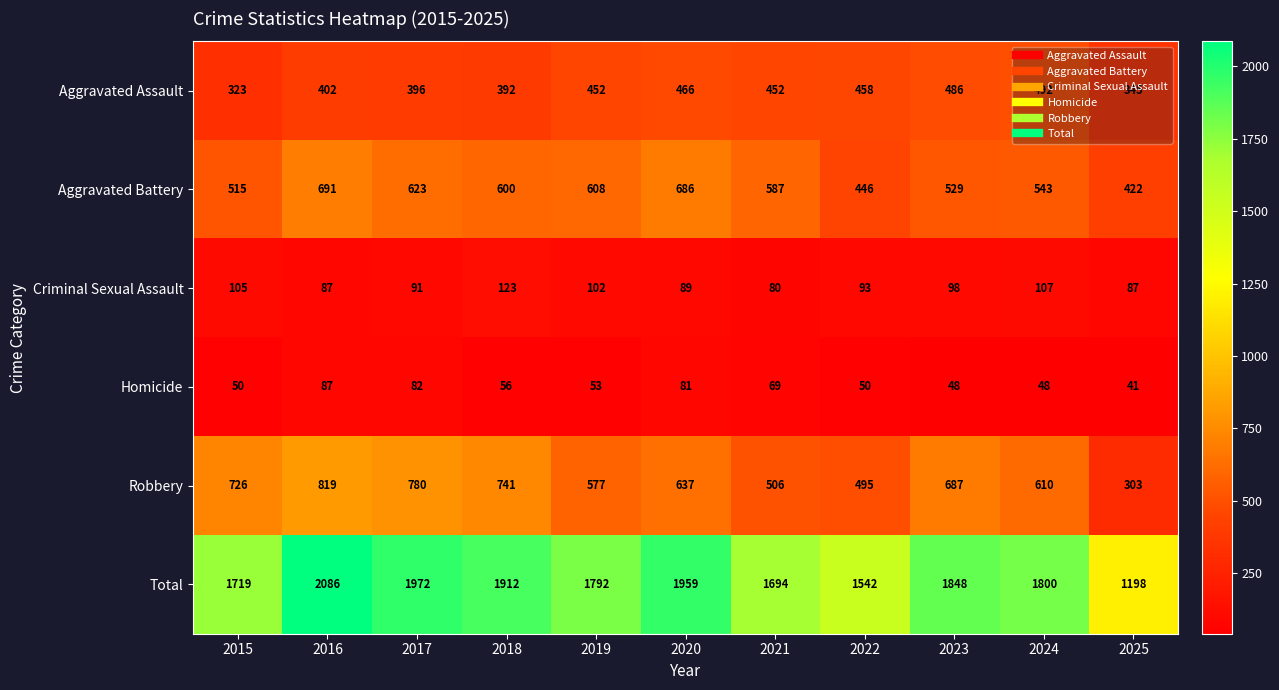

Which series has the widest spread of values?

Total